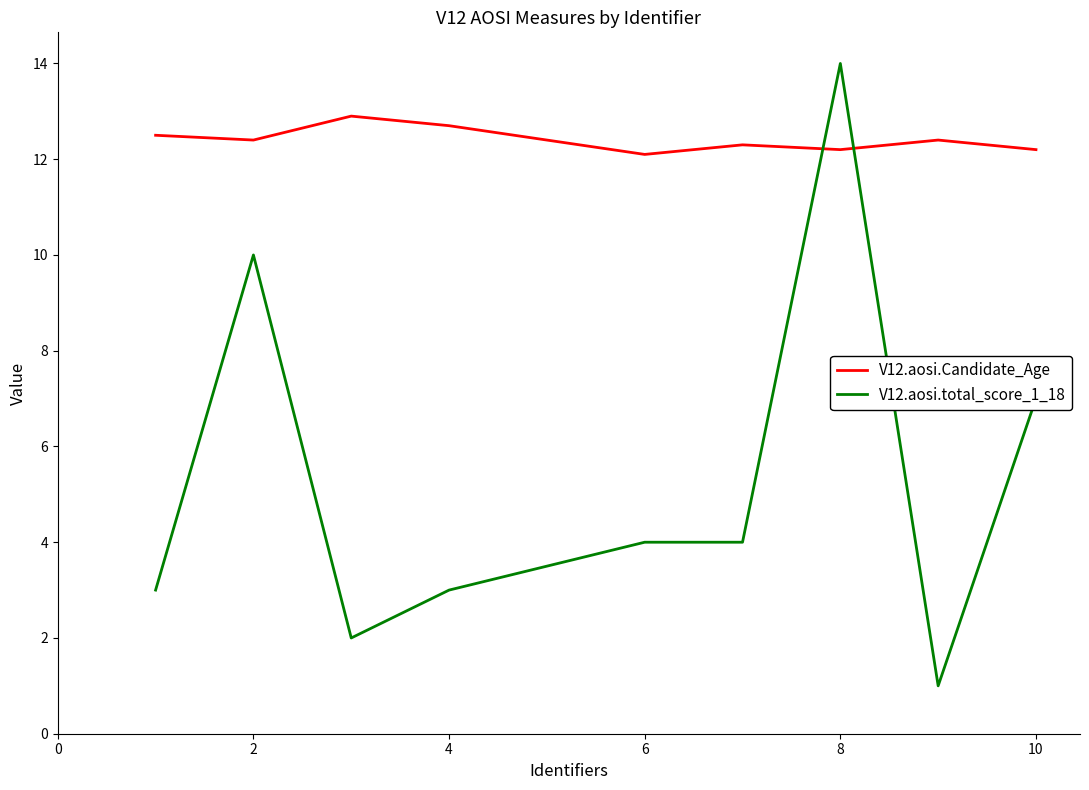

Count the number of data series in this chart.

2